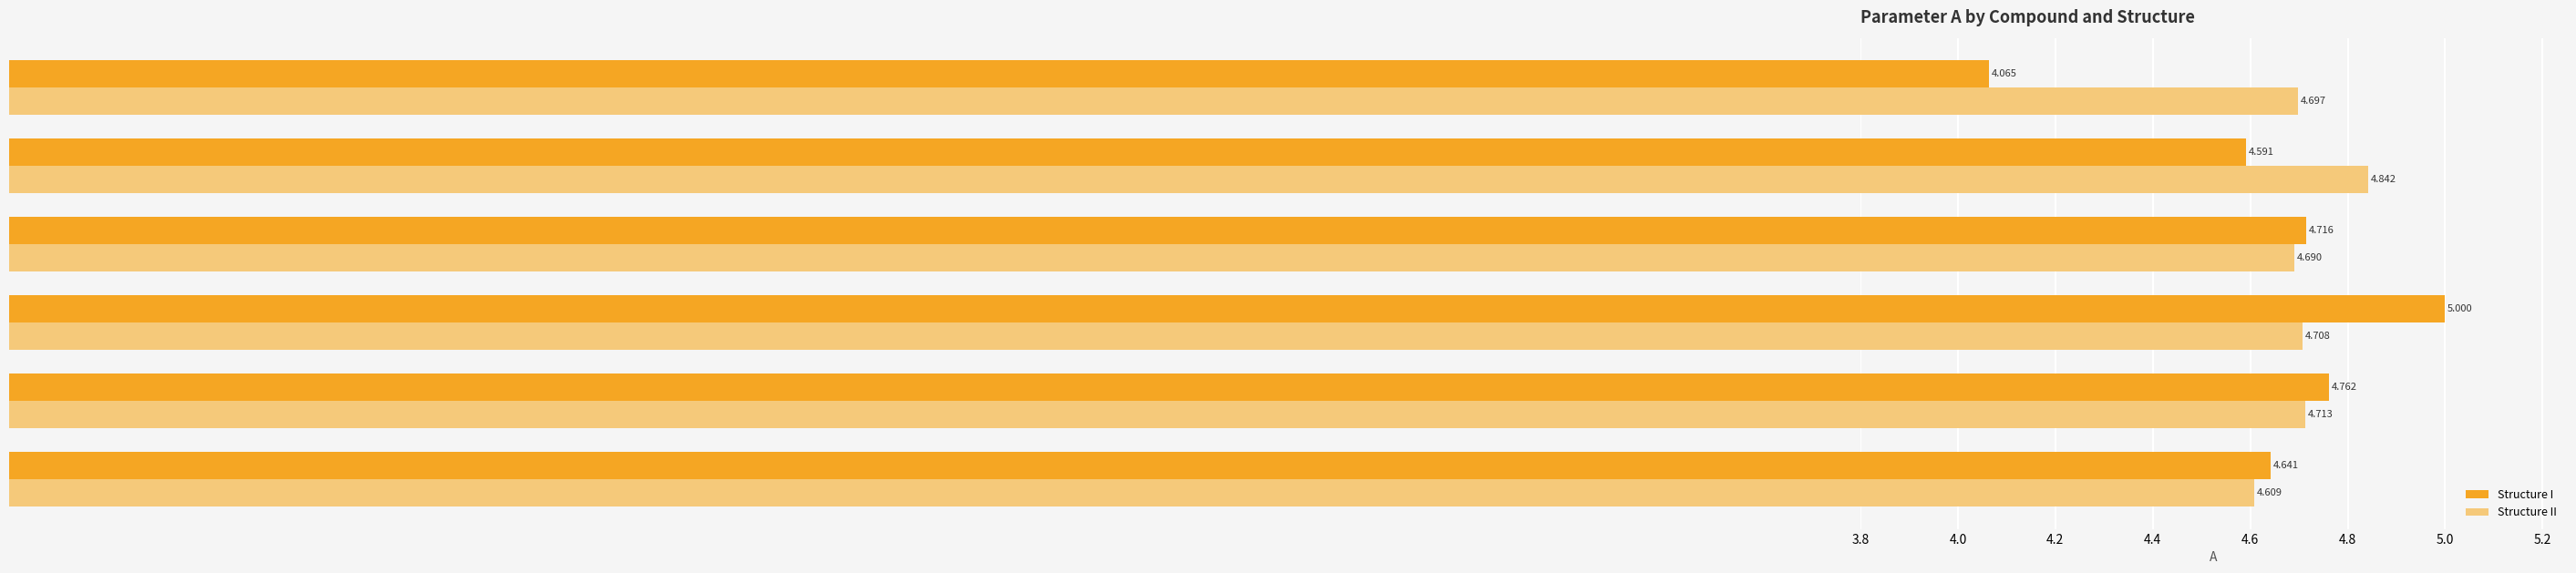

Which series has the largest total across all categories?

Structure II